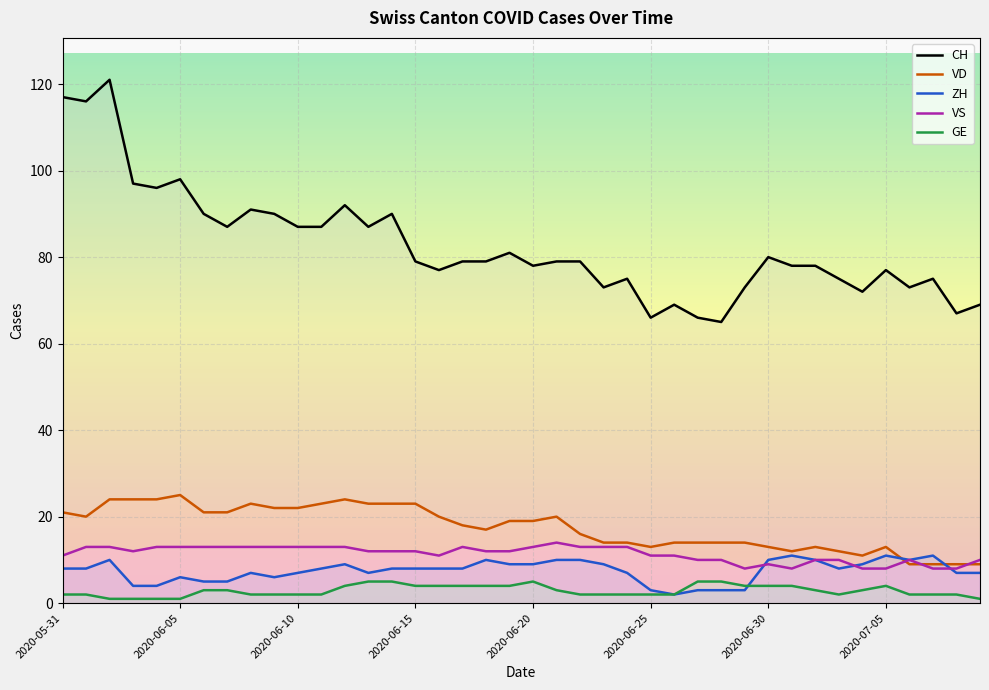

The CH series shows 53 at 2020-06-13. True or false?

False